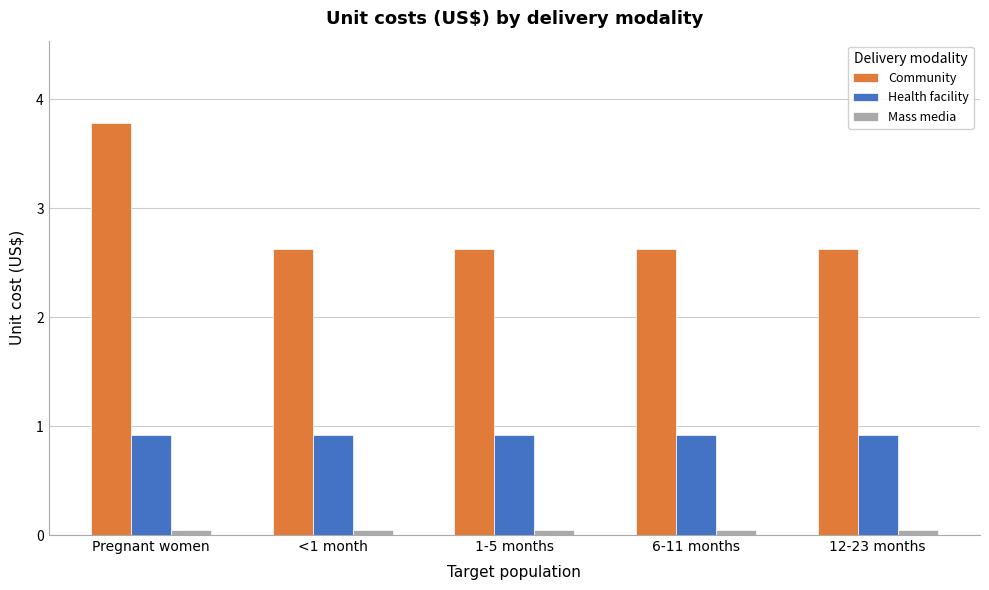

Count the number of data series in this chart.

3